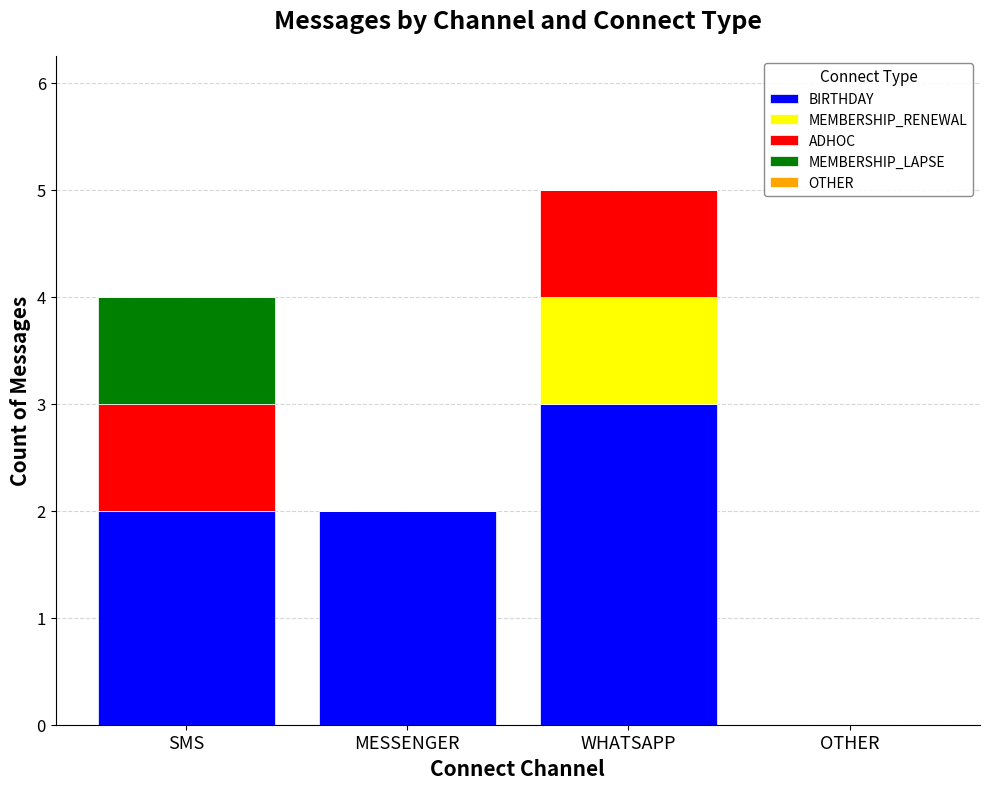

Reading left to right, list the values for the BIRTHDAY series.

SMS=2	MESSENGER=2	WHATSAPP=3	OTHER=0